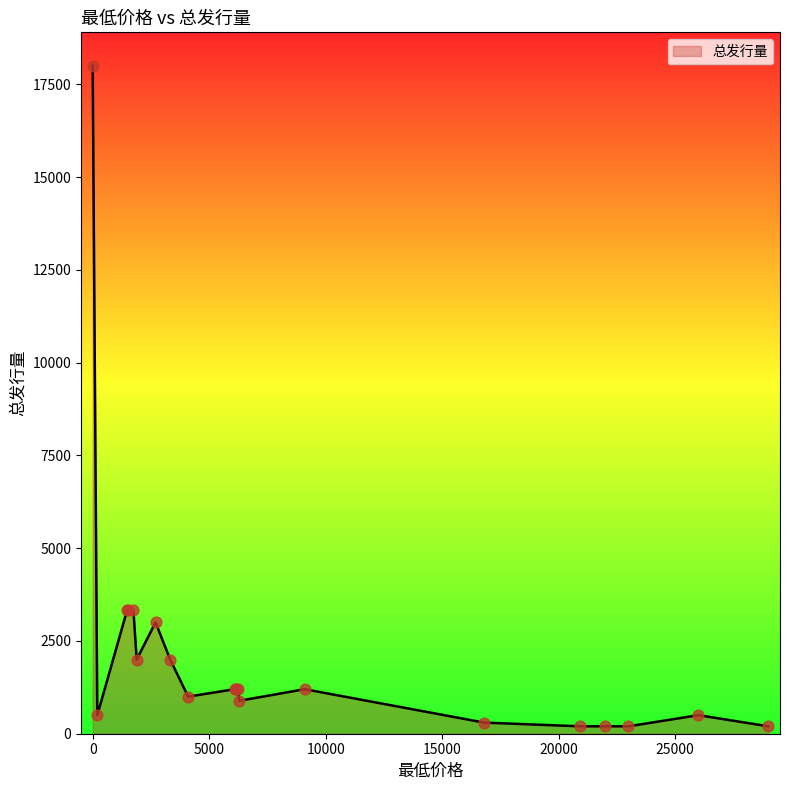

What is the greatest value displayed?

18000